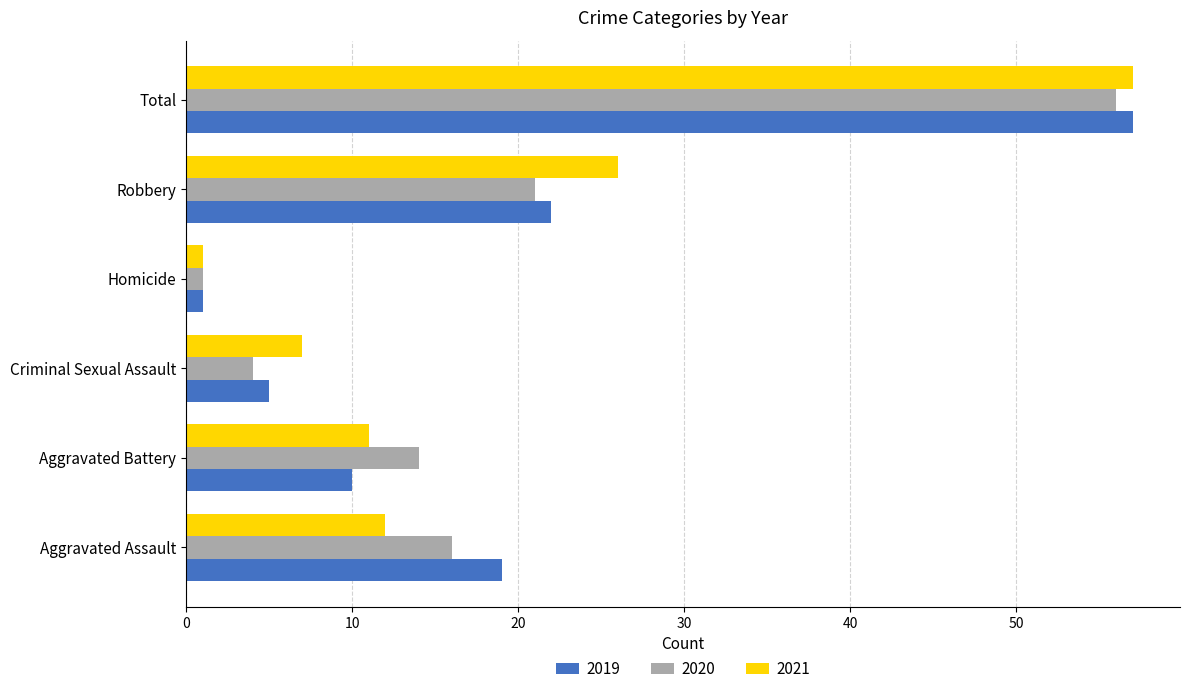

What is the approximate value of 2021 at Aggravated Battery, to the nearest 5?

10